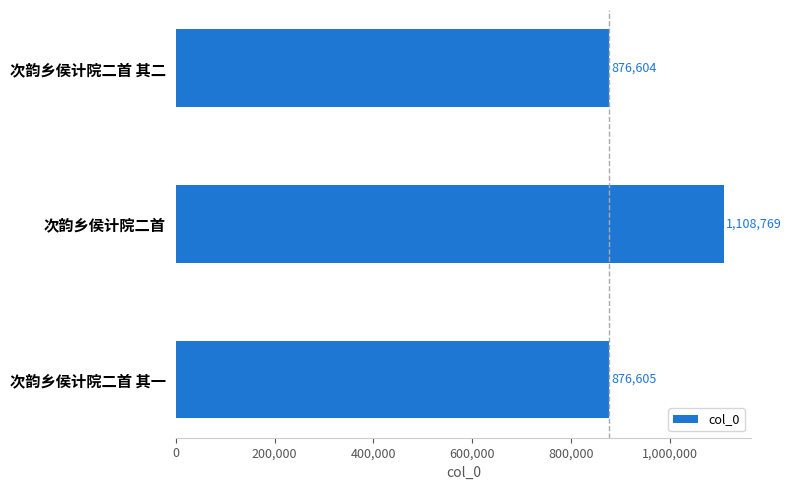

How many values are below 876605?

1